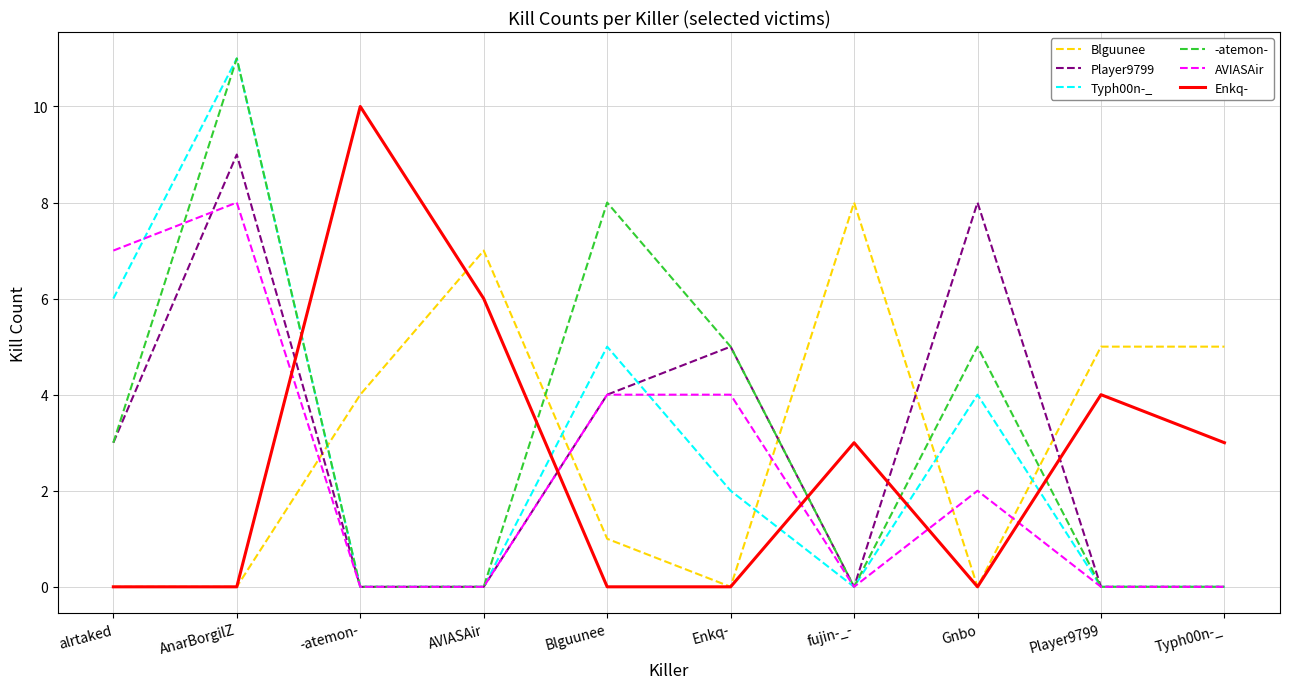

What is the difference between the AVIASAir values at AVIASAir and AnarBorgilZ?

8